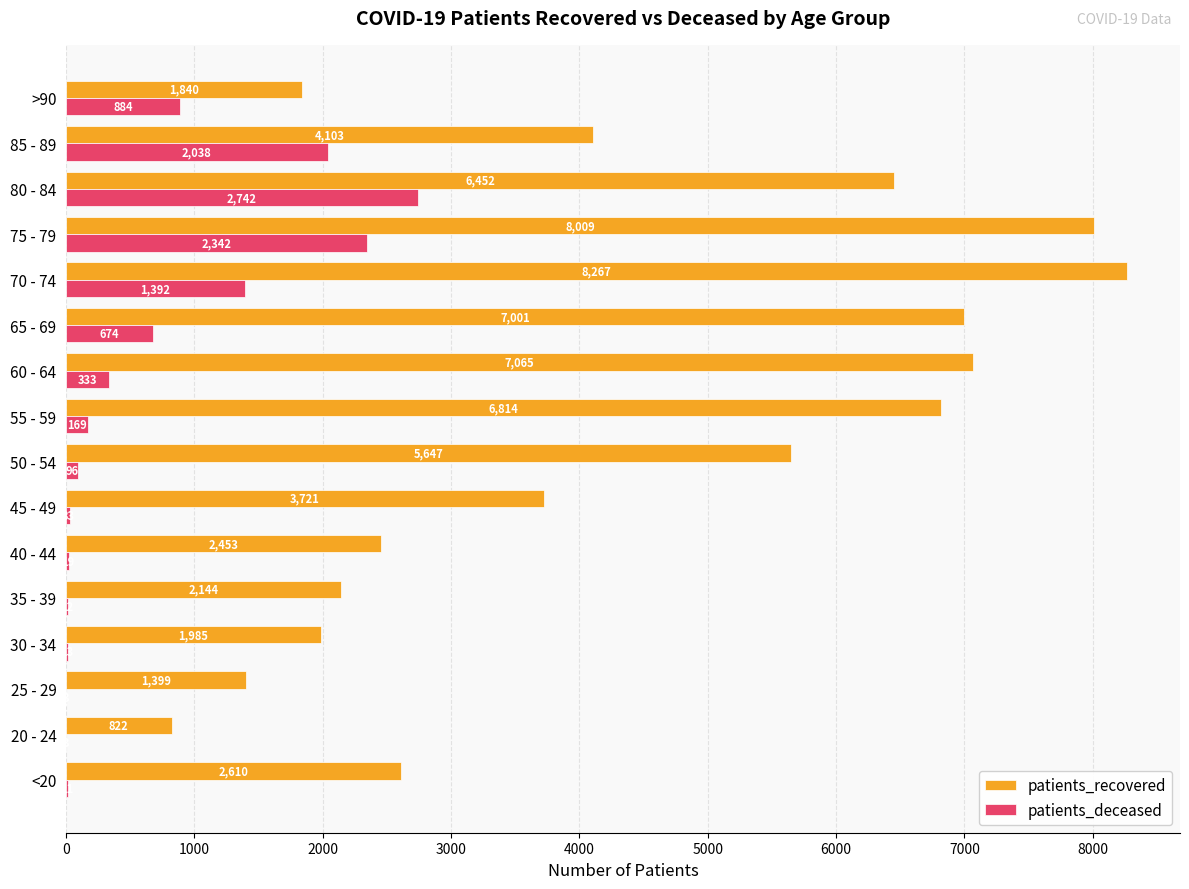

What is the sum of the patients_recovered values at 80 - 84 and 30 - 34?

8437